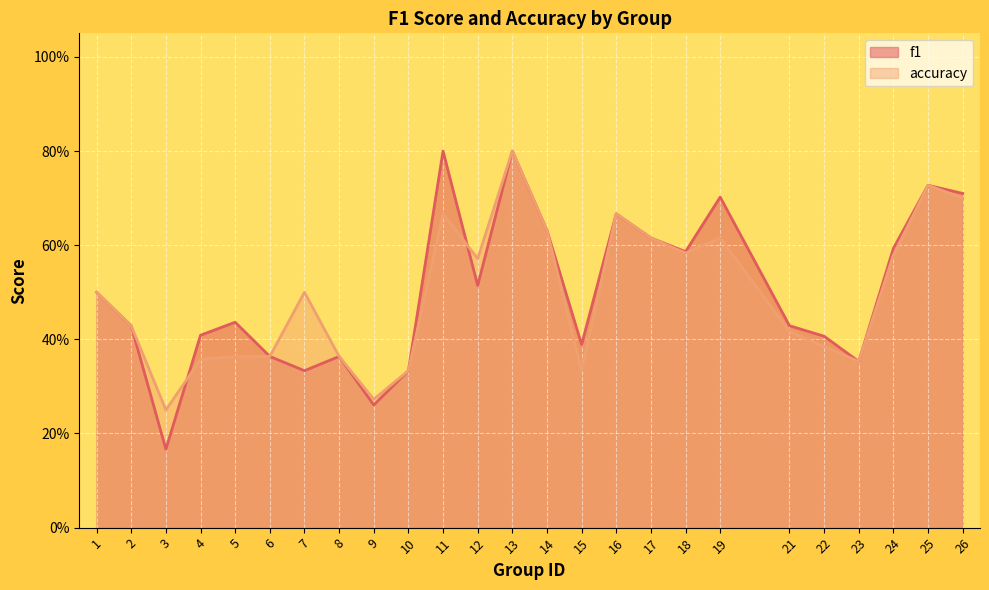

Reading right to left, transcribe all the data shown in this chart.

f1: 0.7	0.7	0.6	0.4	0.4	0.4	0.7	0.6	0.6	0.7	0.4	0.6	0.8	0.5	0.8	0.3	0.3	0.4	0.3	0.4	0.4	0.4	0.2	0.4	0.5
accuracy: 0.7	0.7	0.6	0.4	0.4	0.4	0.6	0.6	0.6	0.7	0.3	0.6	0.8	0.6	0.7	0.3	0.3	0.4	0.5	0.4	0.4	0.4	0.2	0.4	0.5